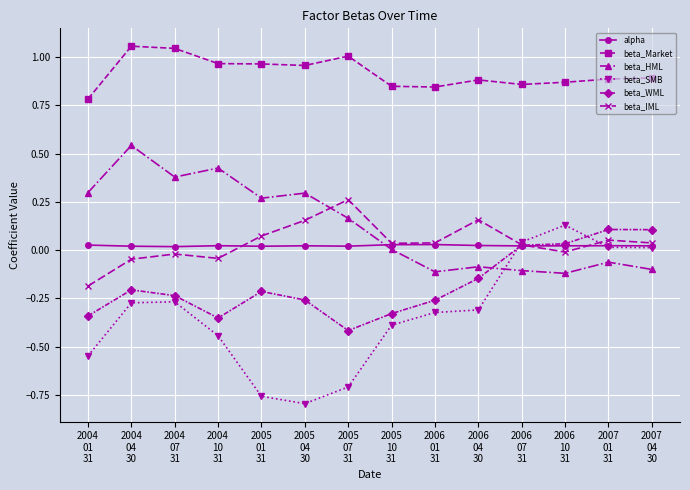

True or false: beta_WML and beta_Market intersect in this chart.

False